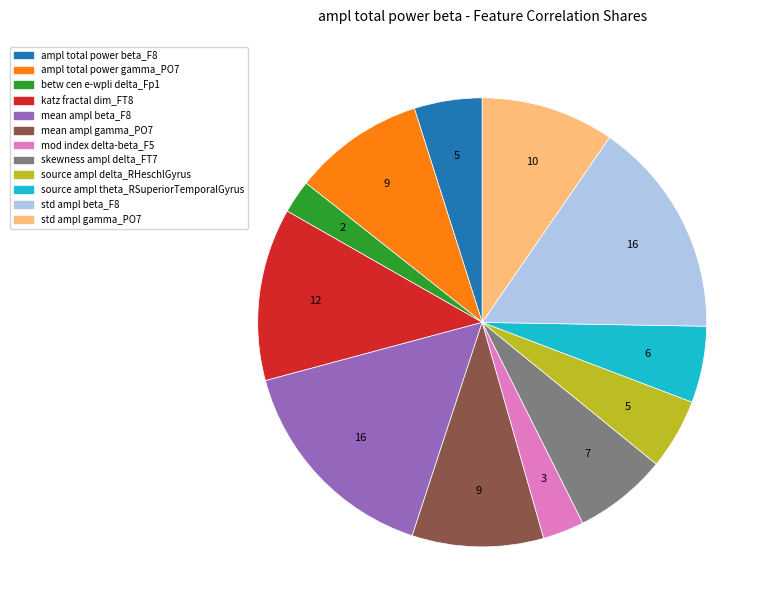

Is it true that ampl total power gamma_PO7 is 24% of the pie?

False